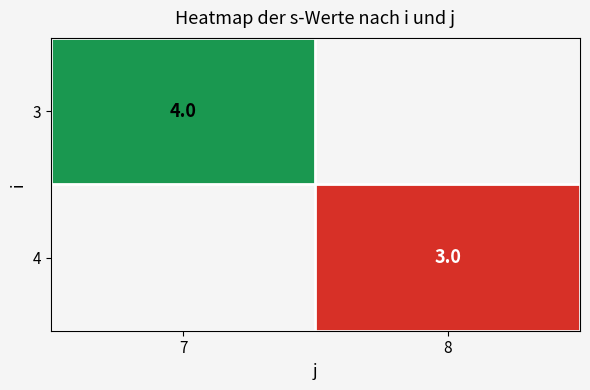

Is it true that 4 equals 1 at 8?

False